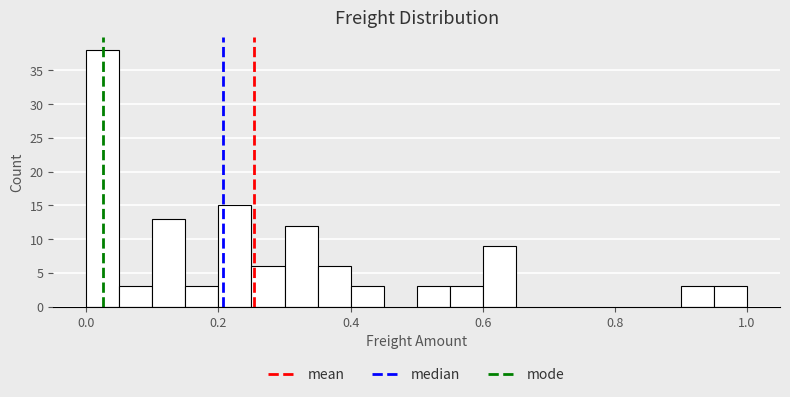

Around what value on the x-axis is the tallest bar? Give the approximate position of its centre, as read against the axis.

0.02